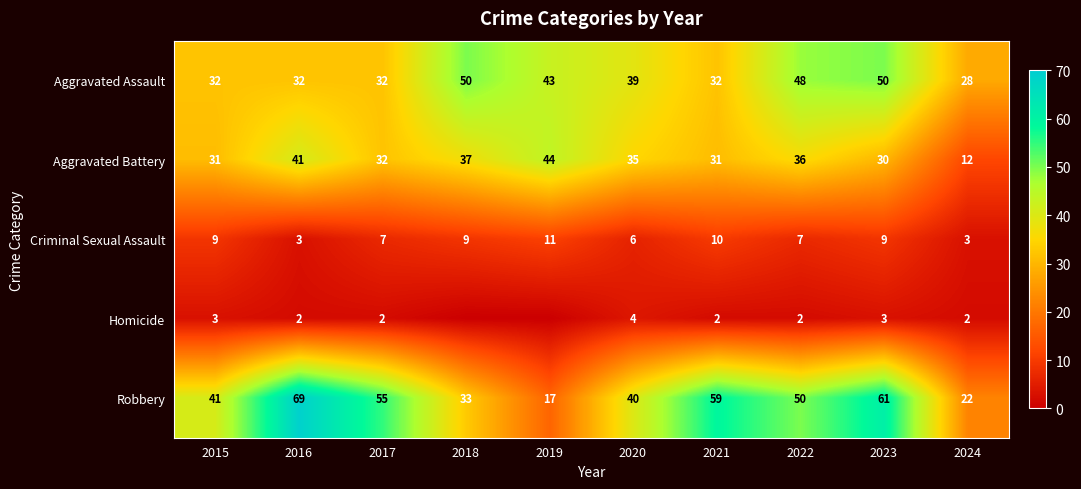

Which has a higher value, 2020 or 2018?

2018